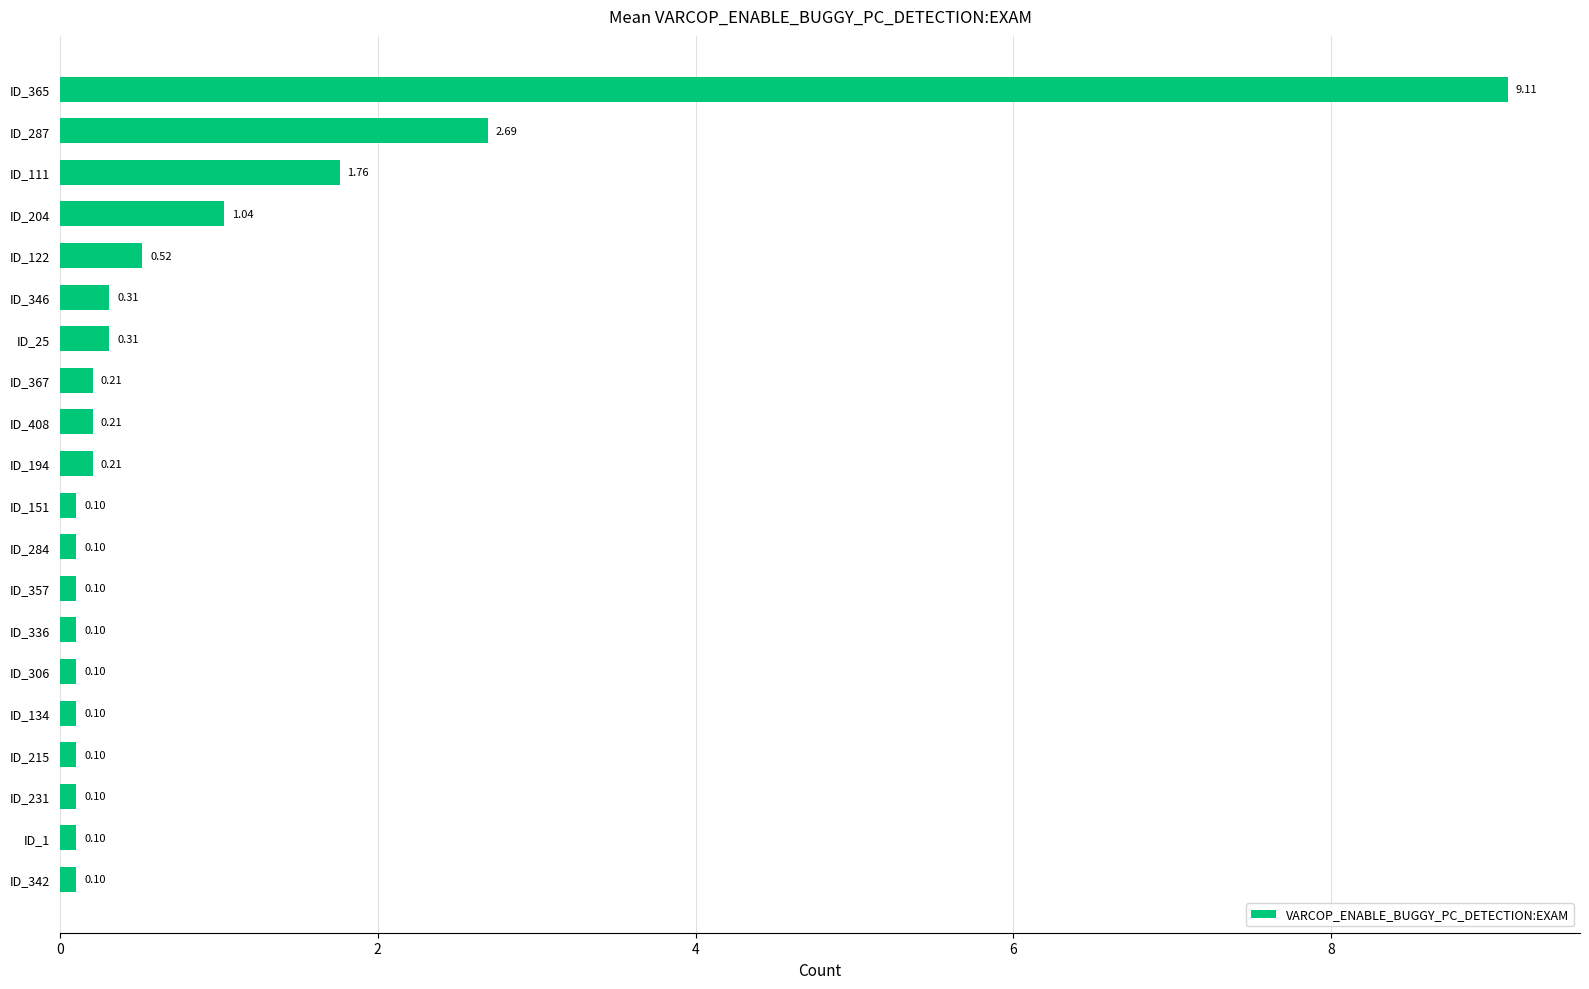

Are the bars grouped side by side (vs. stacked)?

No